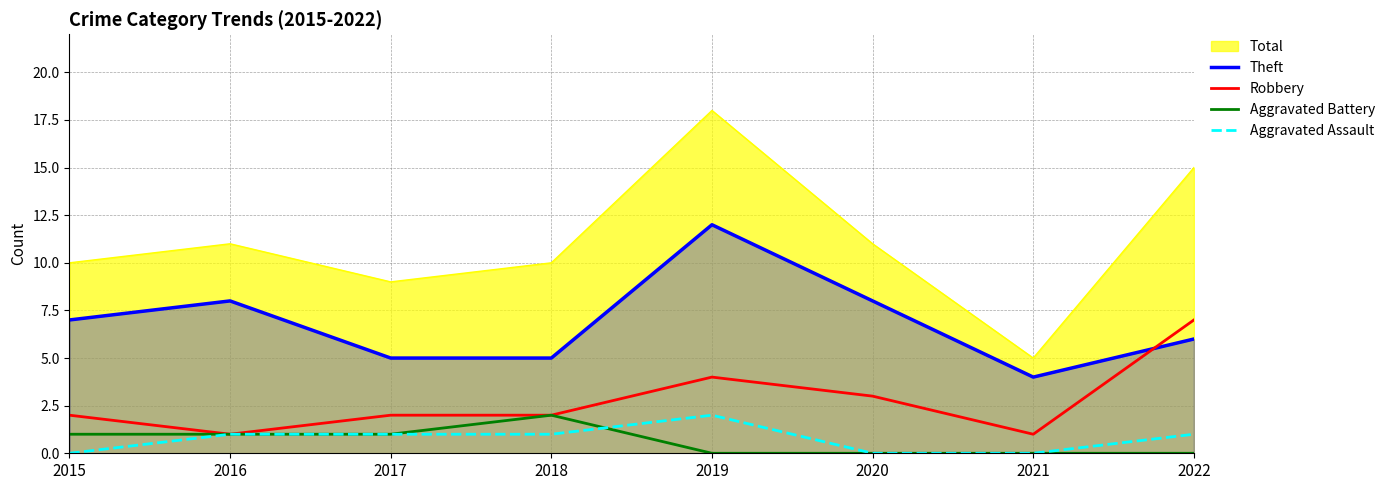

True or false: Robbery and Theft cross at least once.

True